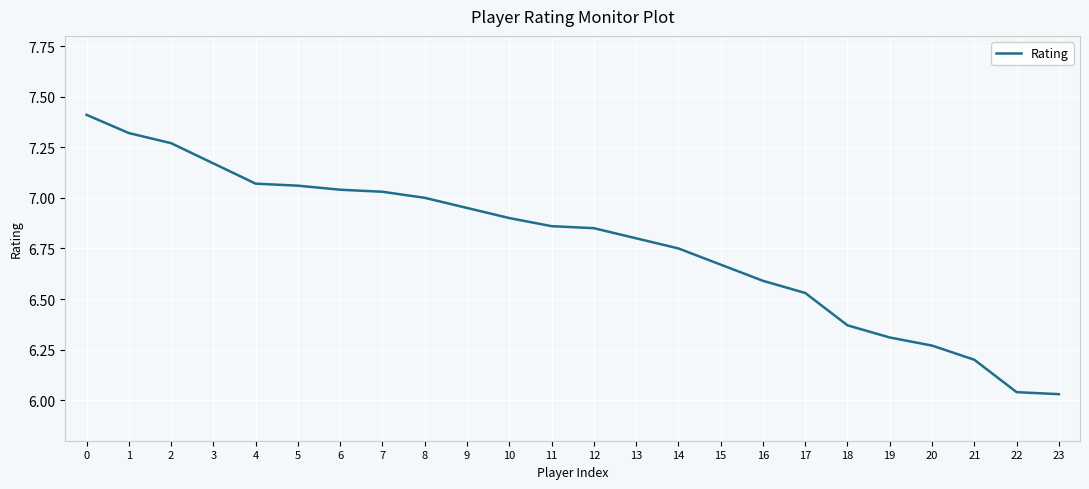

What is the difference between the values at 22 and 10?

0.9